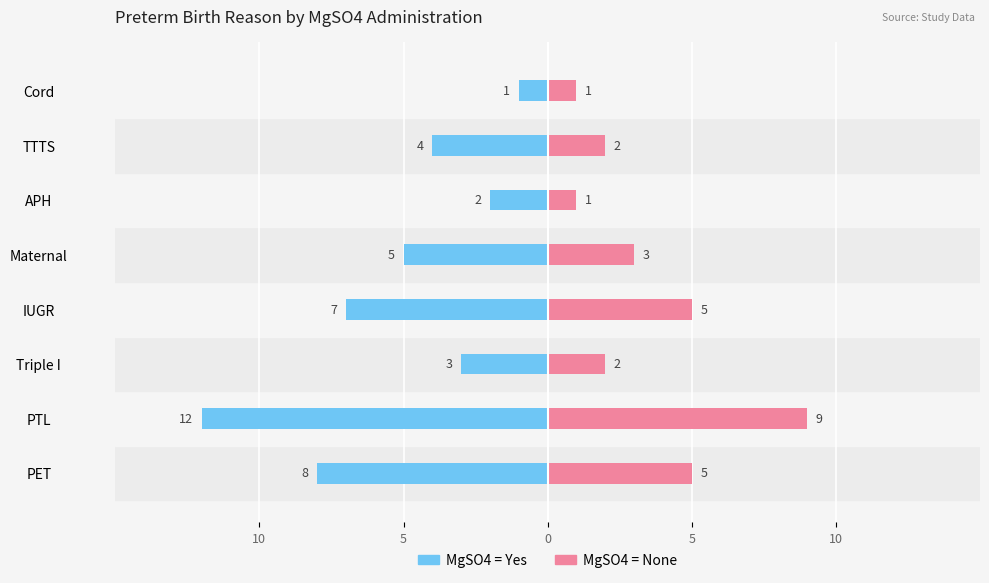

What is the total value across all series at 5?

-3